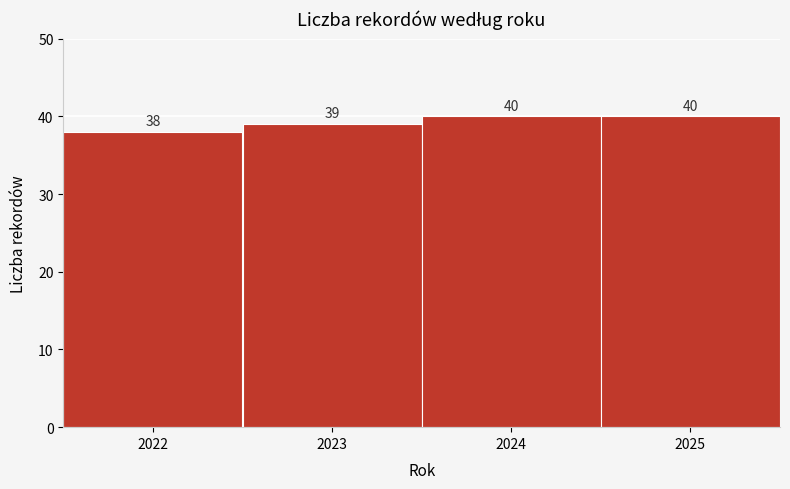

Reading left to right, transcribe this chart: for each bar, give the range it covers on the x-axis and its height.

2021.5 to 2022.5: 38
2022.5 to 2023.5: 39
2023.5 to 2024.5: 40
2024.5 to 2025.5: 40